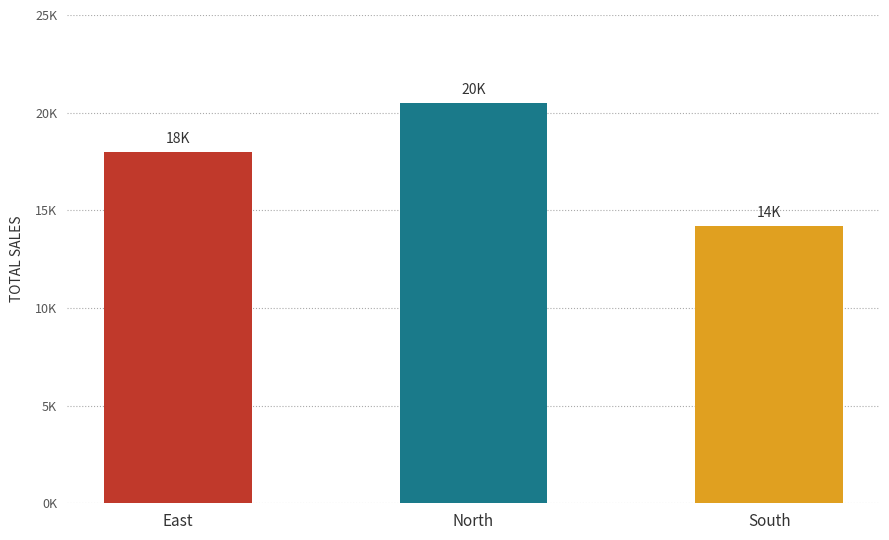

Is it true that the value at South is 14200?

True